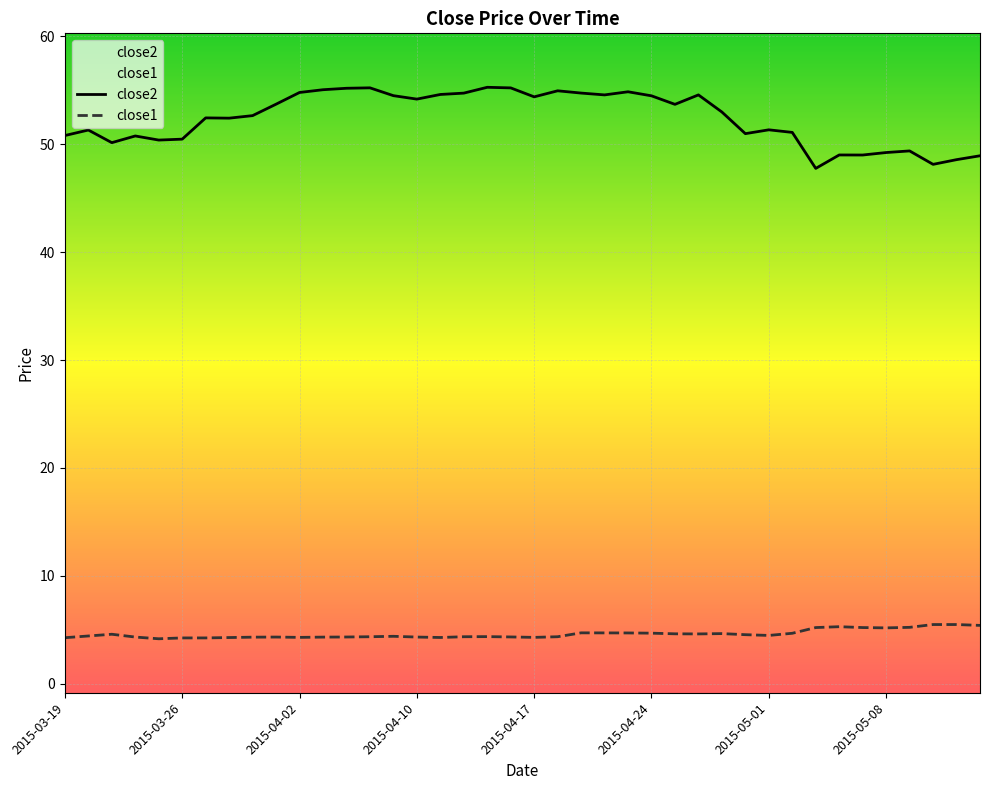

How many interior local valleys does the close1 series have?

7